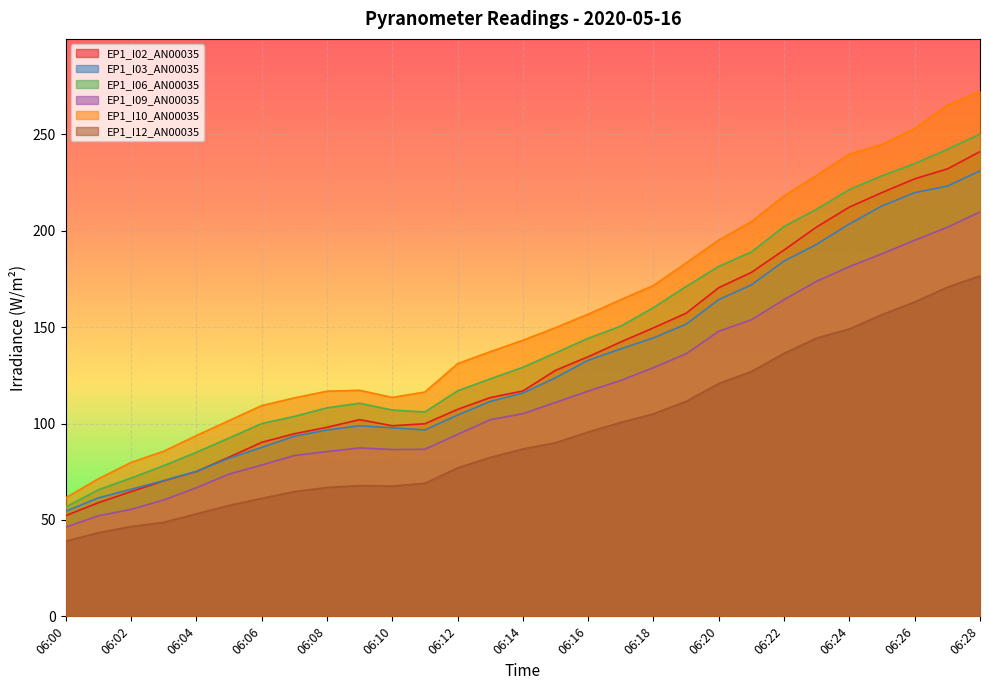

Which series has the largest range (max minus min)?

EP1_I10_AN00035